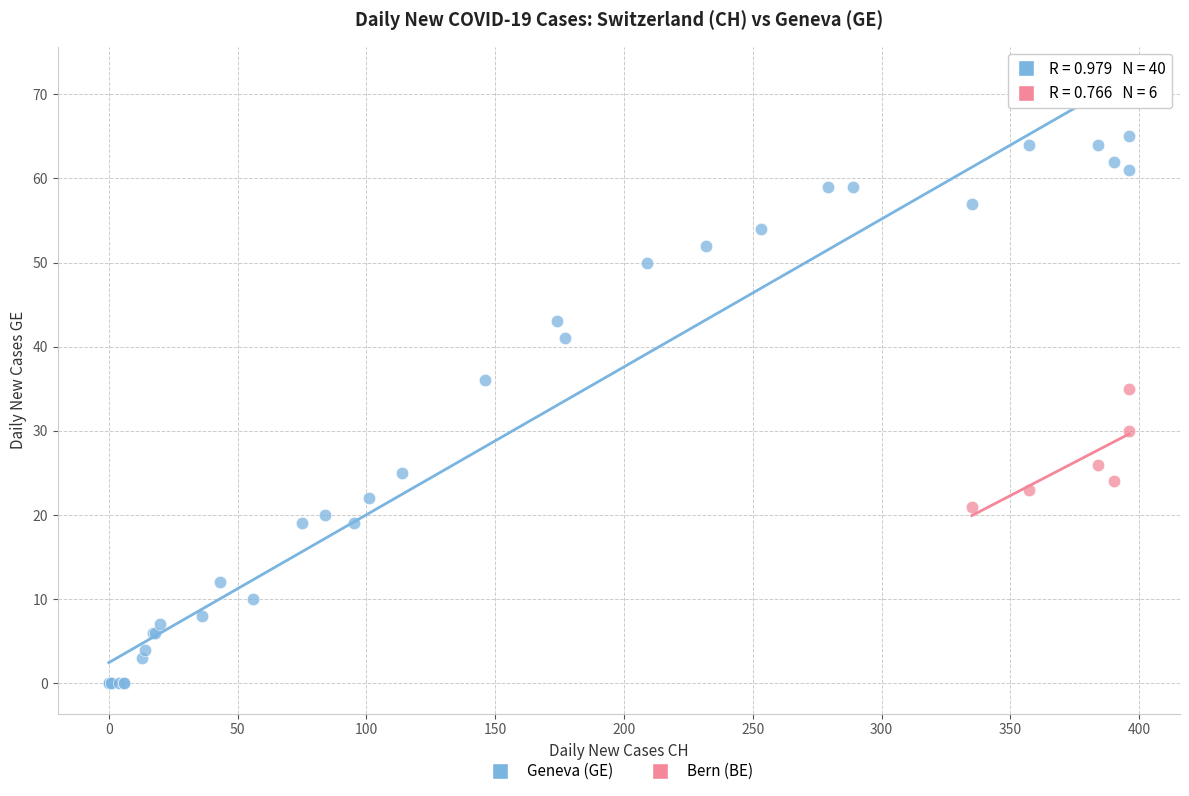

Which series has the largest Y range (max minus min)?

Geneva (GE)